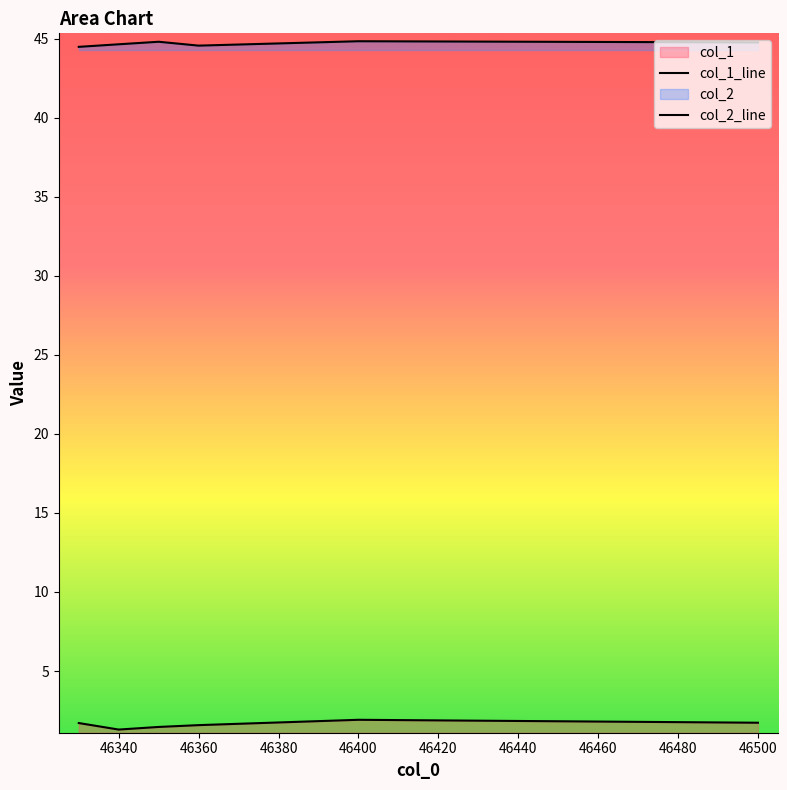

Reading right to left, what are all the values shown in this chart?

col_1_line: 1.7	1.9	1.6	1.5	1.3	1.7
col_2_line: 44.8	44.8	44.6	44.8	44.7	44.5